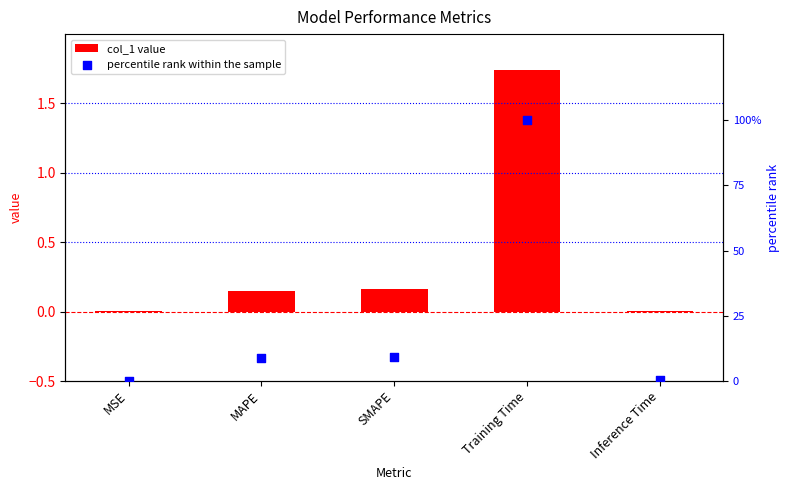

Which series contains the lowest Y value?

col_1